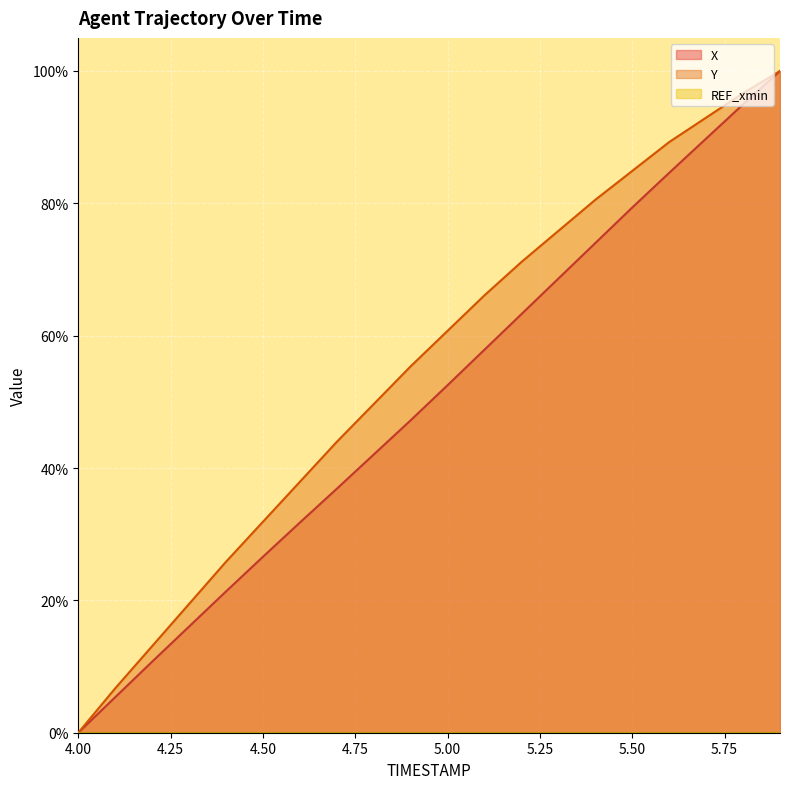

What position from the right is 5.4?

6